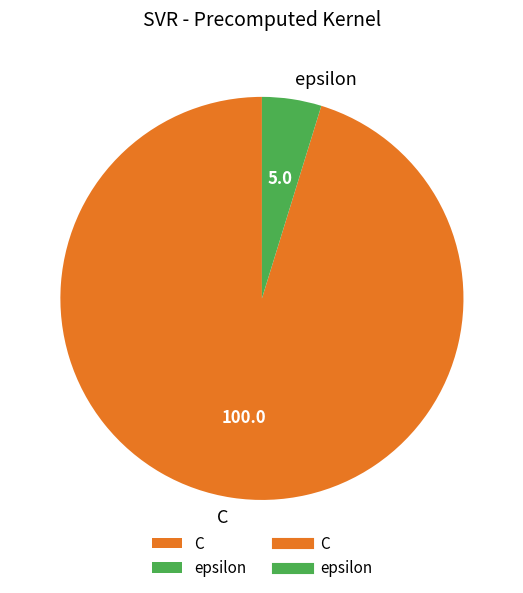

Rank the categories by value from highest to lowest.

C, epsilon